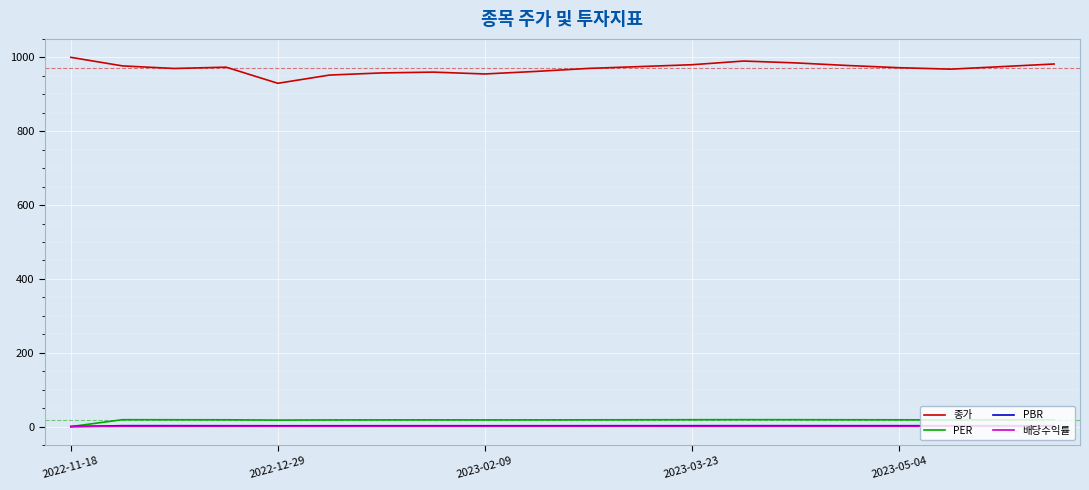

What is the maximum value shown in the chart?

1000.0